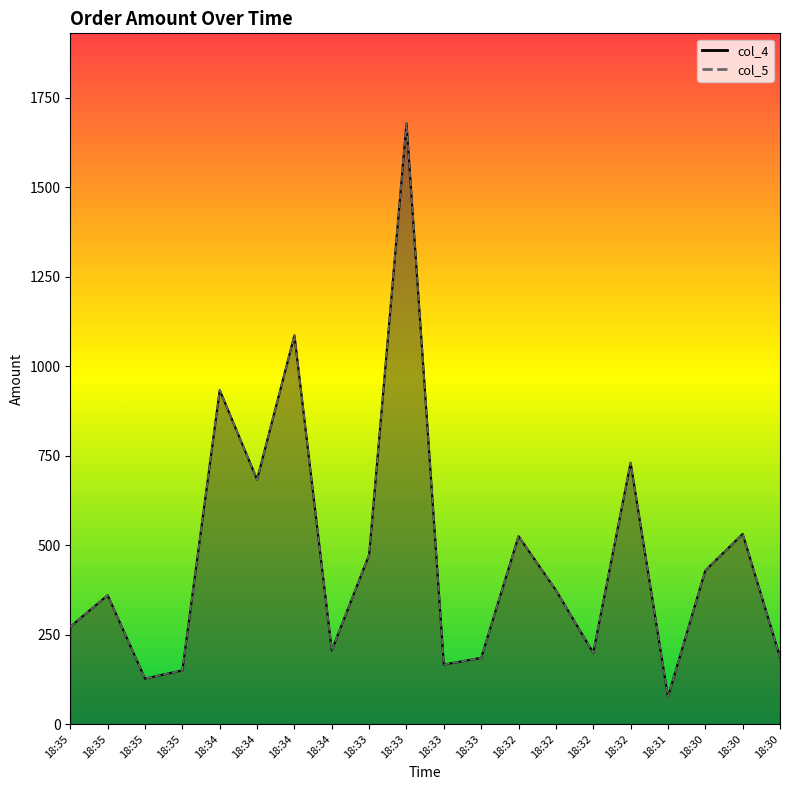

How many values in the col_4 series exceed 374?

9